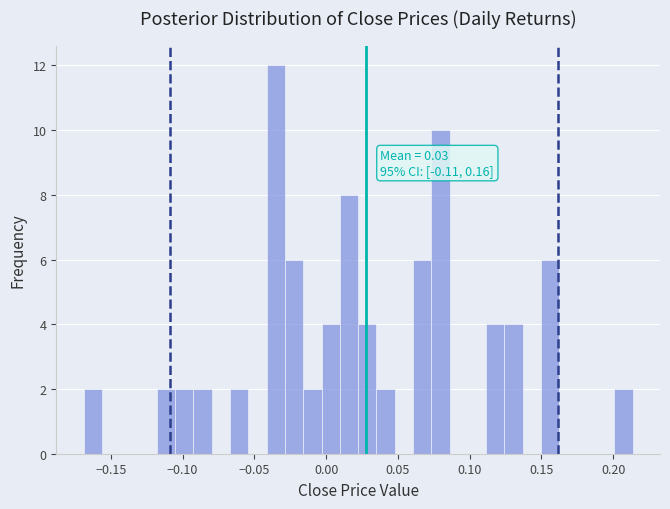

Read against the x-axis, roughly where is the centre of the tallest bar?

-0.035